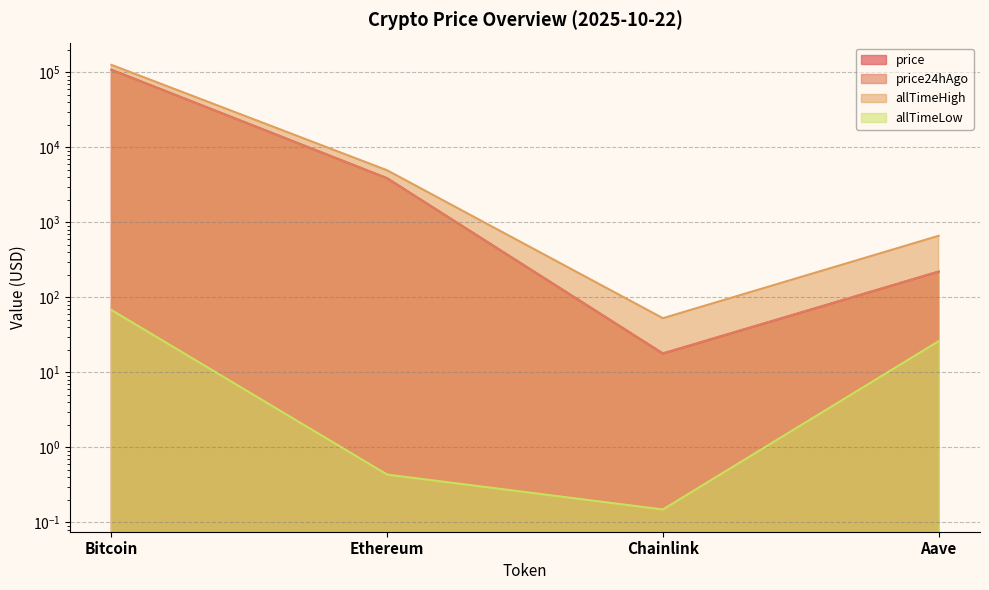

How many lines are shown in the chart?

4